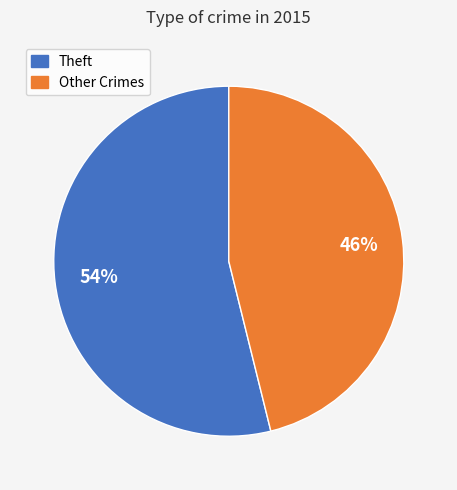

To the nearest percent, what is the average slice percentage?

50%